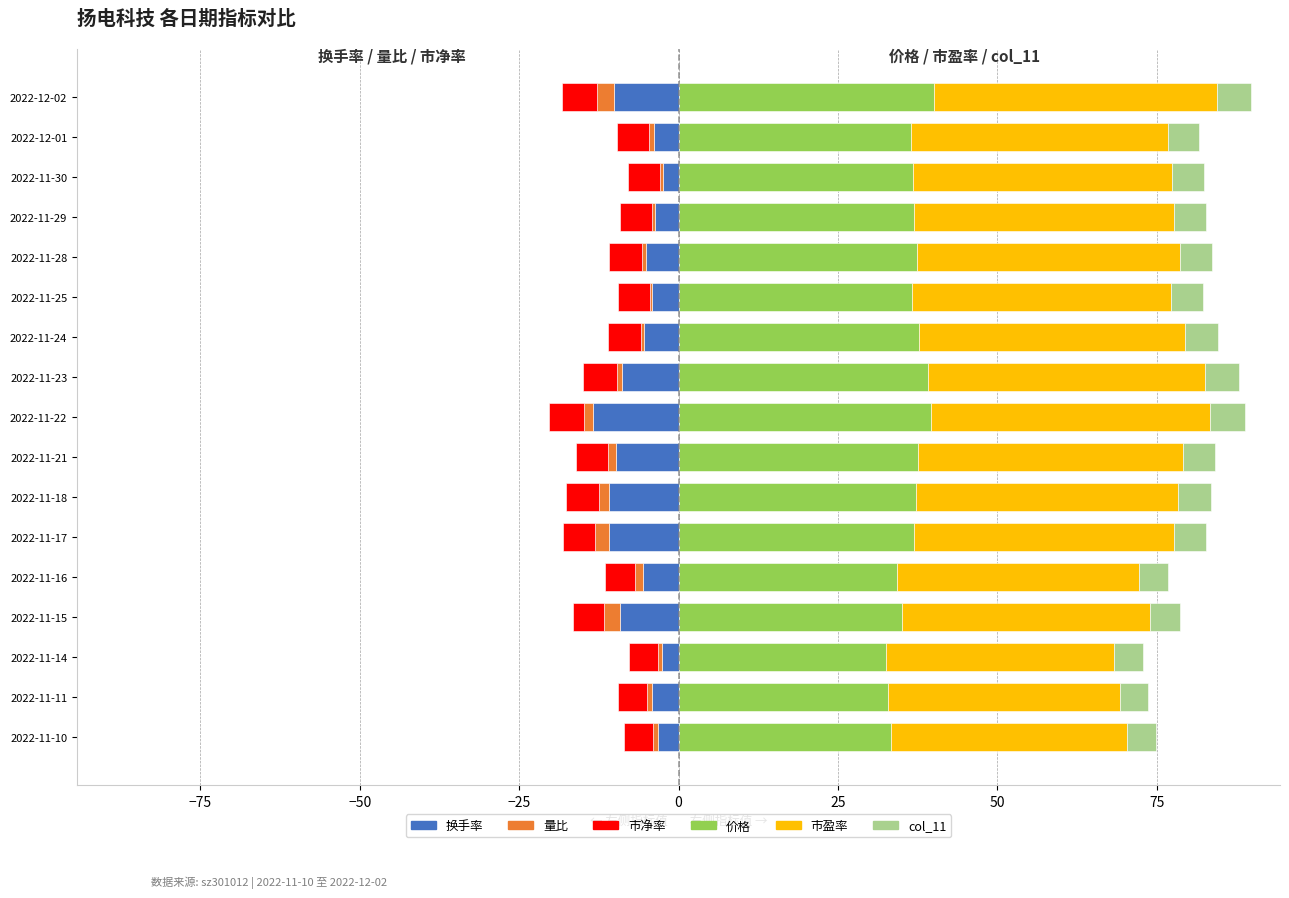

How many groups of bars are there?

17